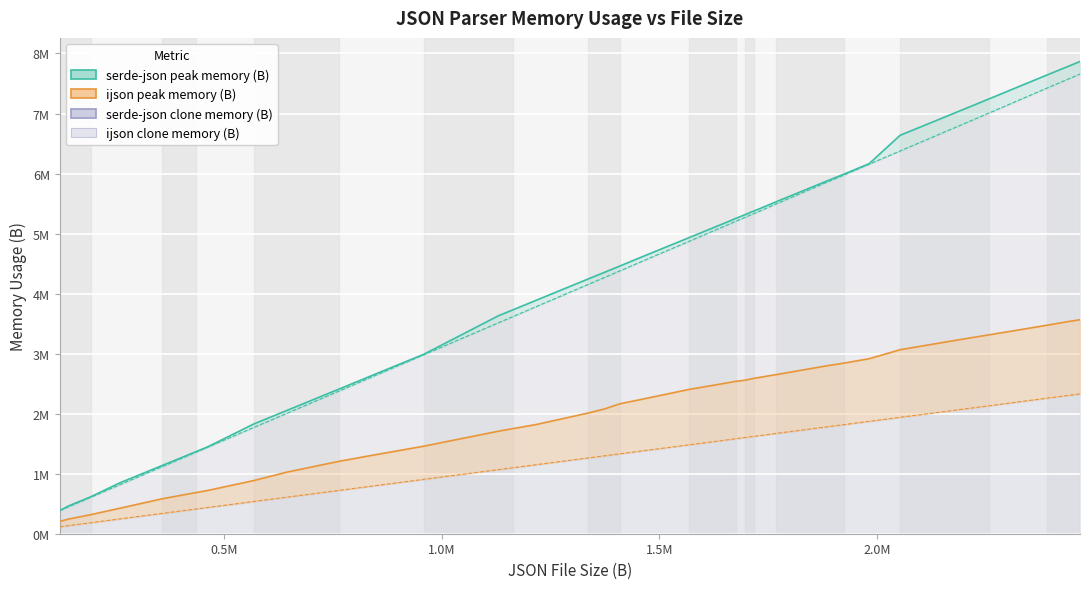

What is the total value across all series at 1768626?

15349334